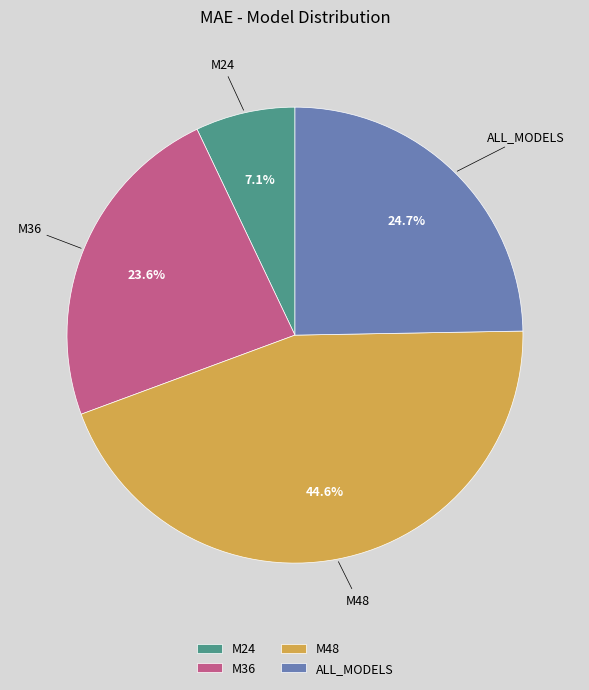

The ALL_MODELS slice represents 14% of the pie. True or false?

False